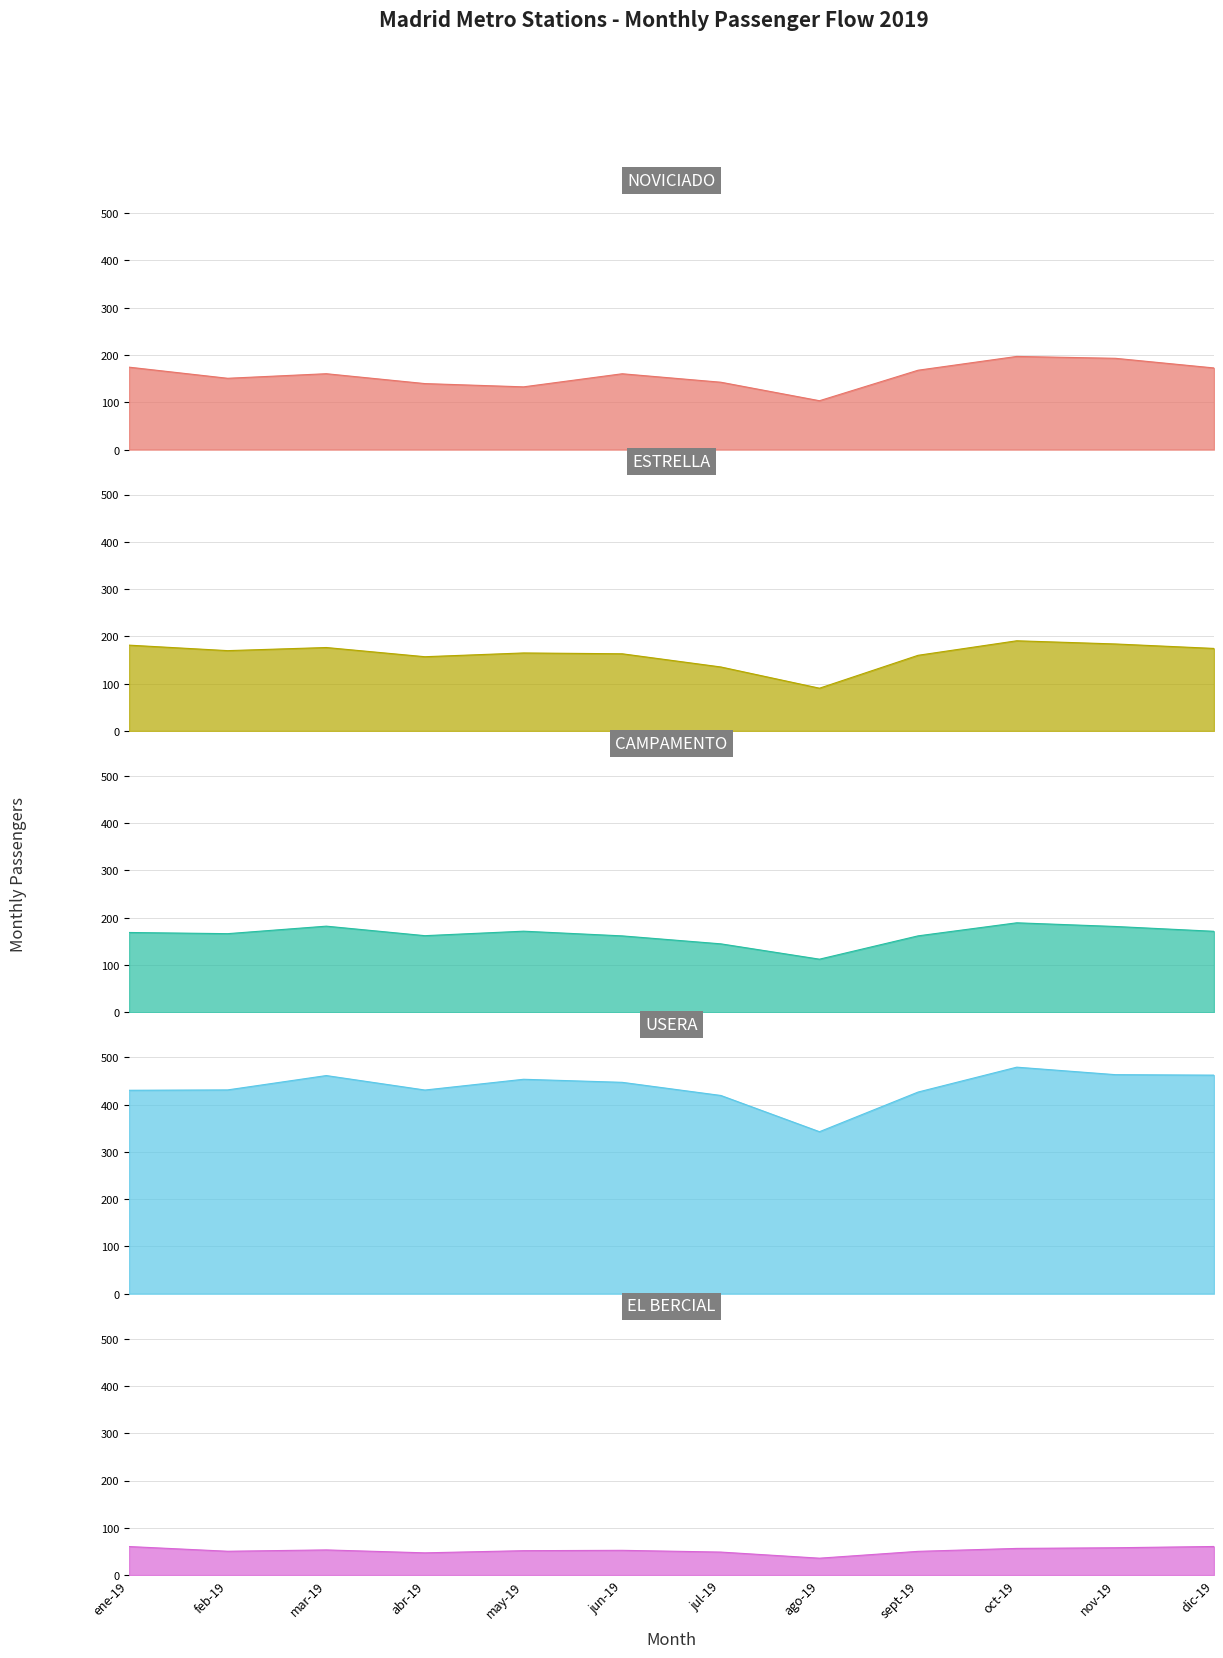

At which category does ESTRELLA reach its first local peak?

mar-19